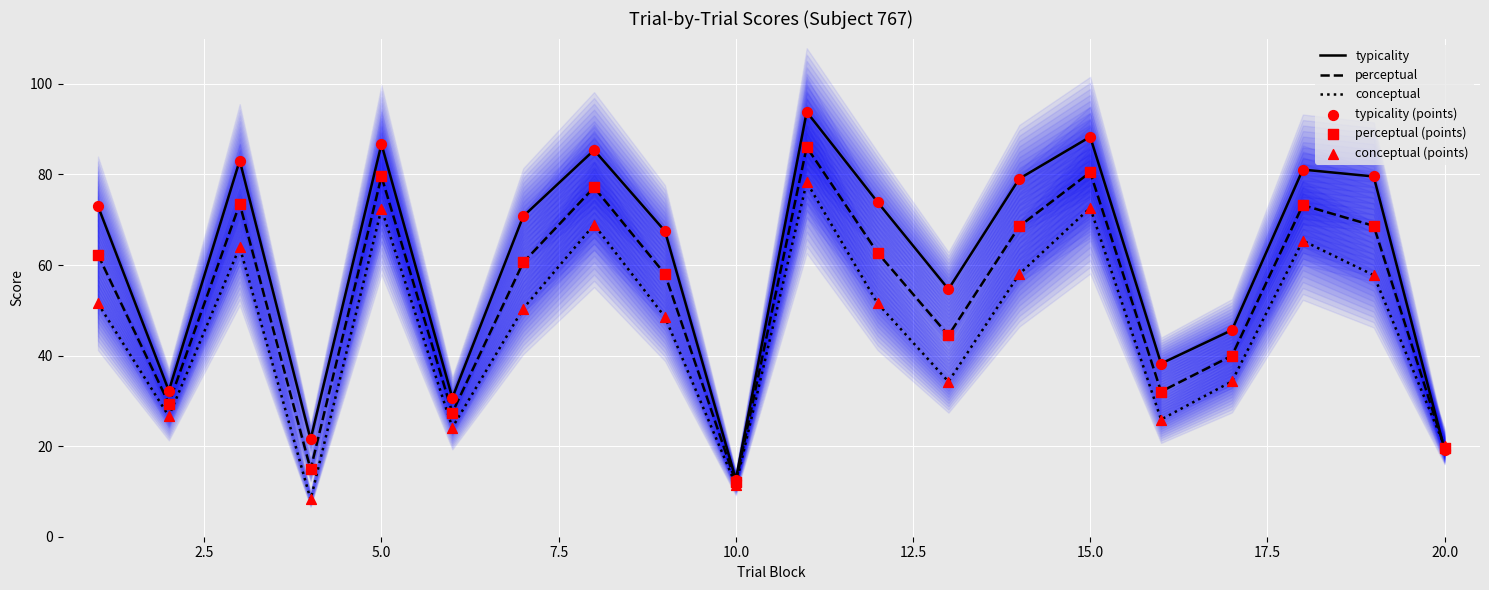

What are all the series names shown in the legend?

typicality, perceptual, conceptual, typicality (points), perceptual (points), conceptual (points)